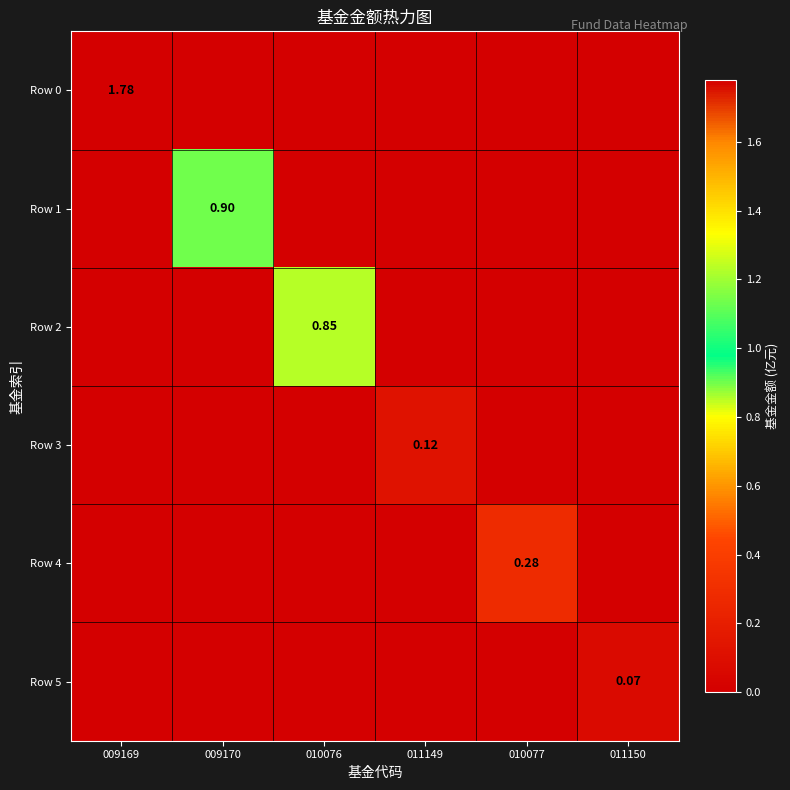

What is the difference between the maximum and minimum values in the Row 5 series?

0.1